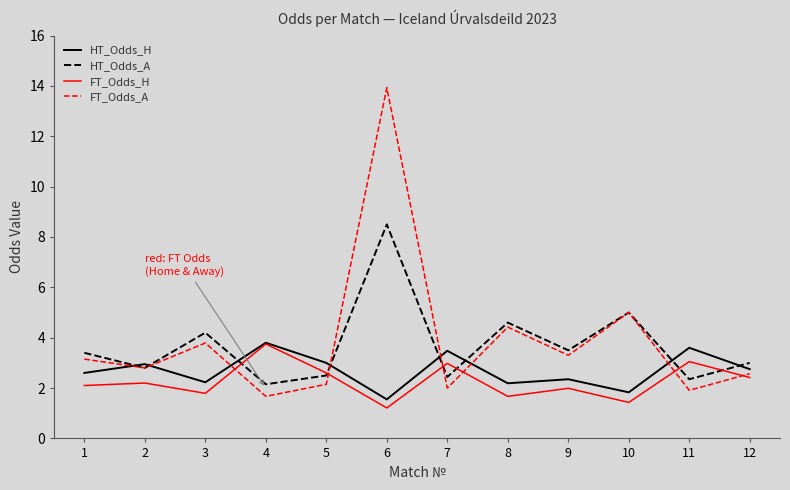

Is it true that FT_Odds_A equals 3.1 at 1?

True